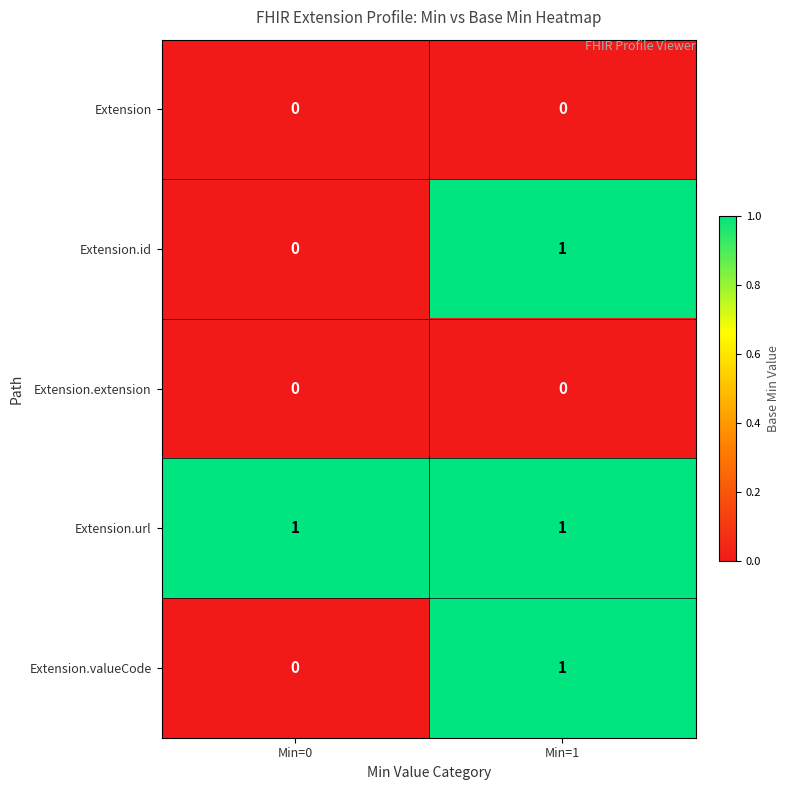

Is the value of Extension.extension at Min=0 greater than the value of Extension.url at Min=0?

No